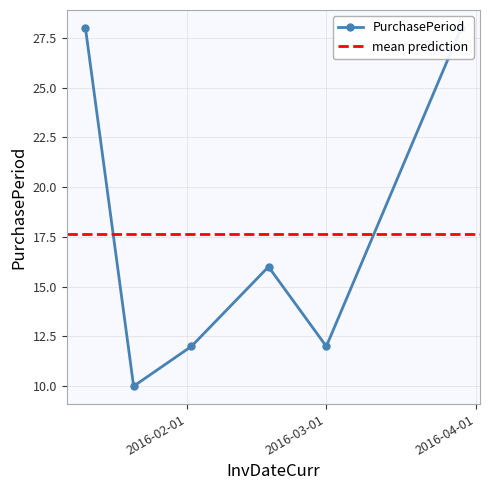

What position from the left is 2016-02-18?

4